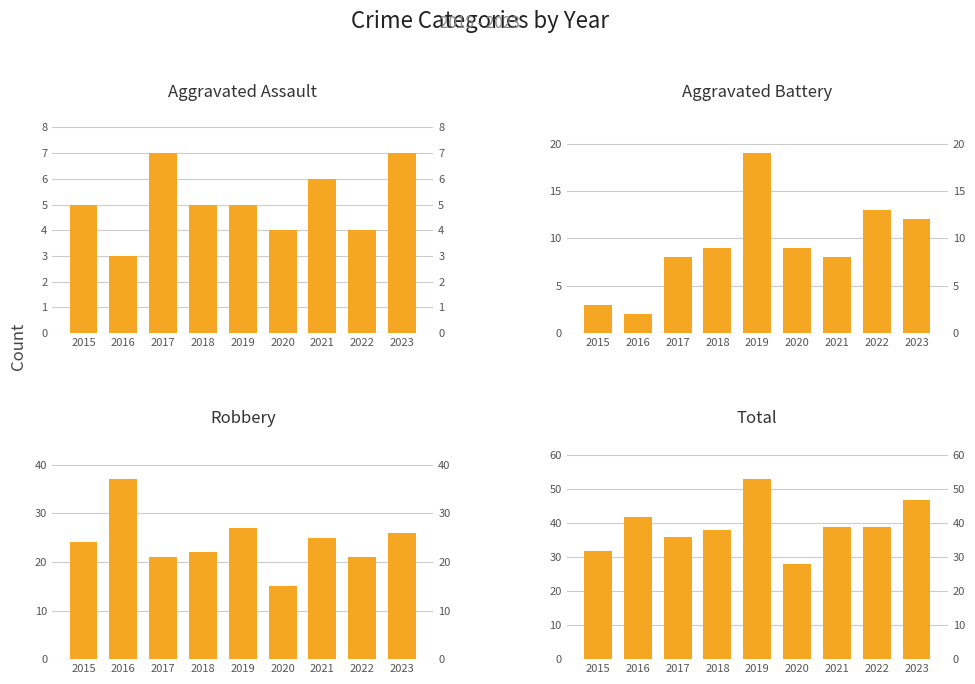

Is the value of Total at 2020 greater than the value of Aggravated Battery at 2021?

Yes